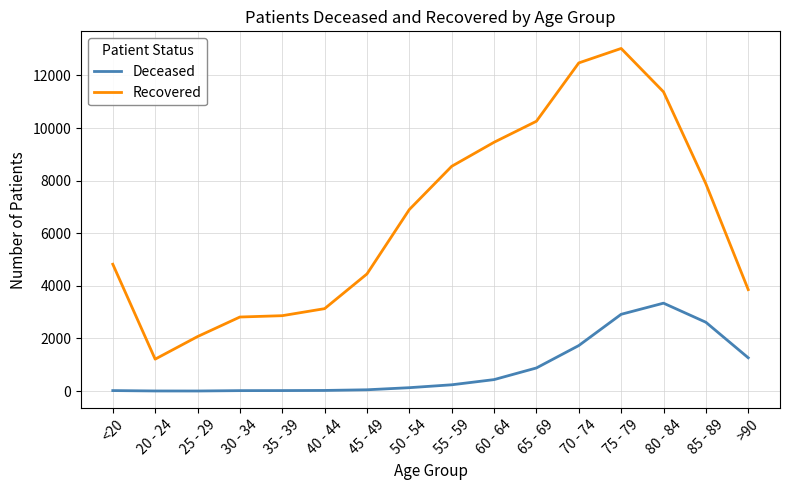

At which category is the sum across all series the highest?

75 - 79